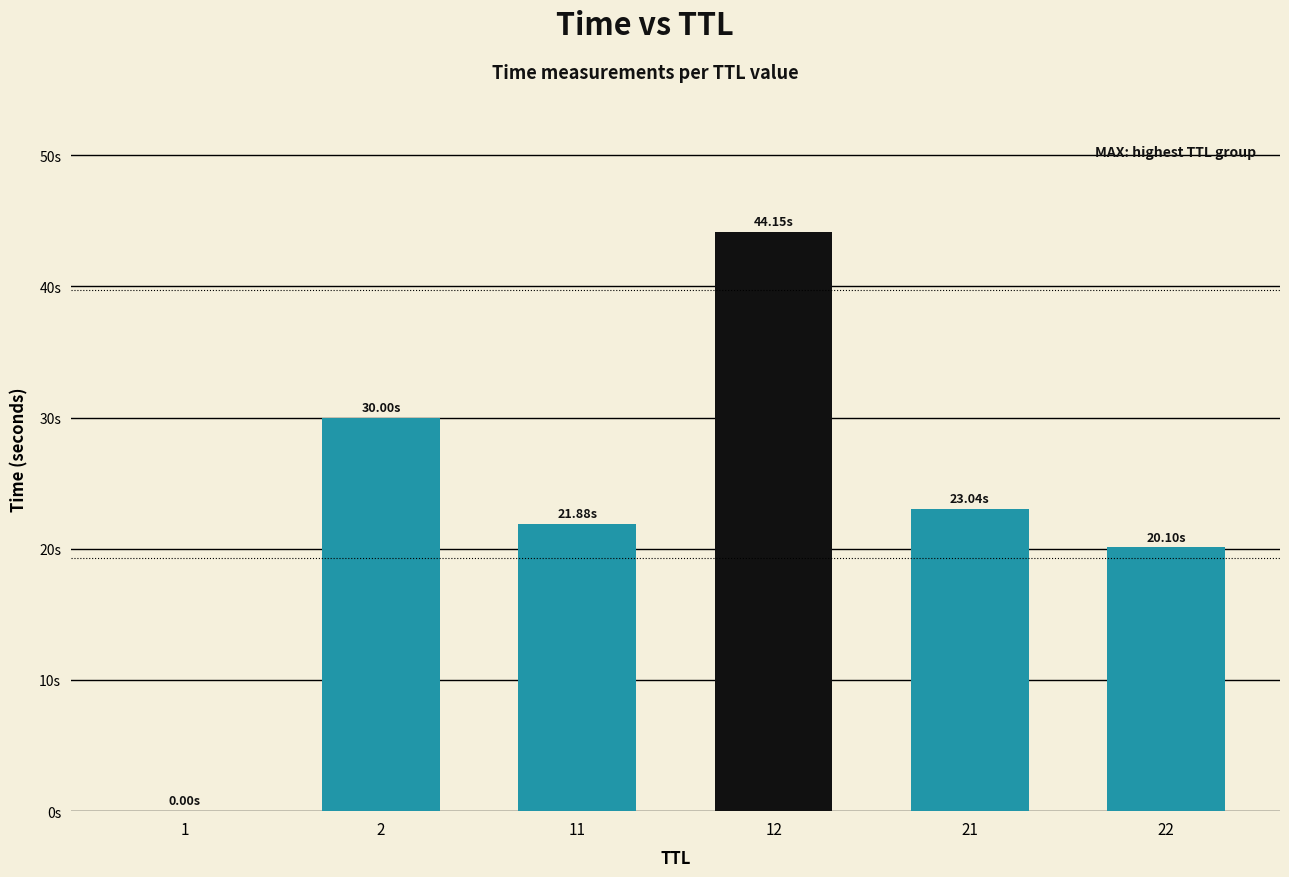

What is the change in value from 12 to 22?

-24.1